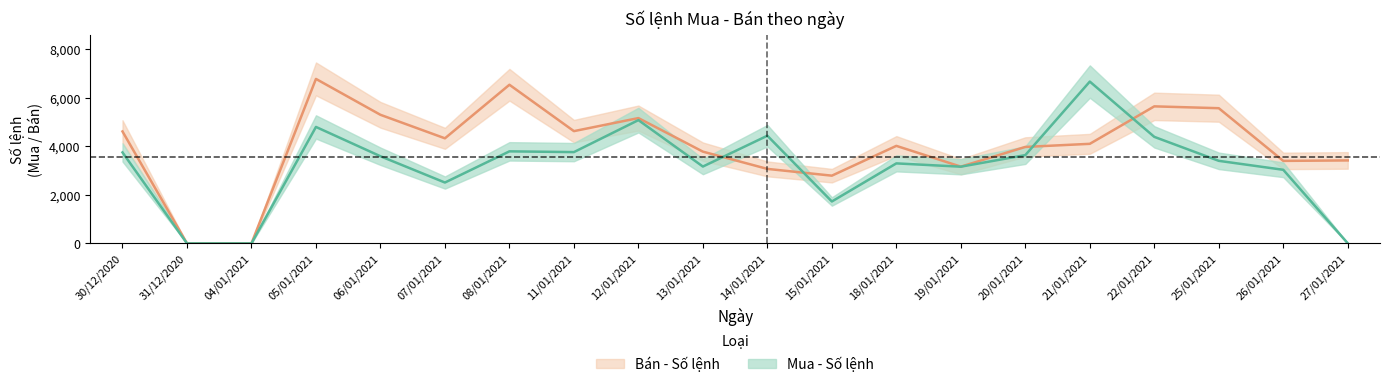

How many categories are shown in the chart?

20